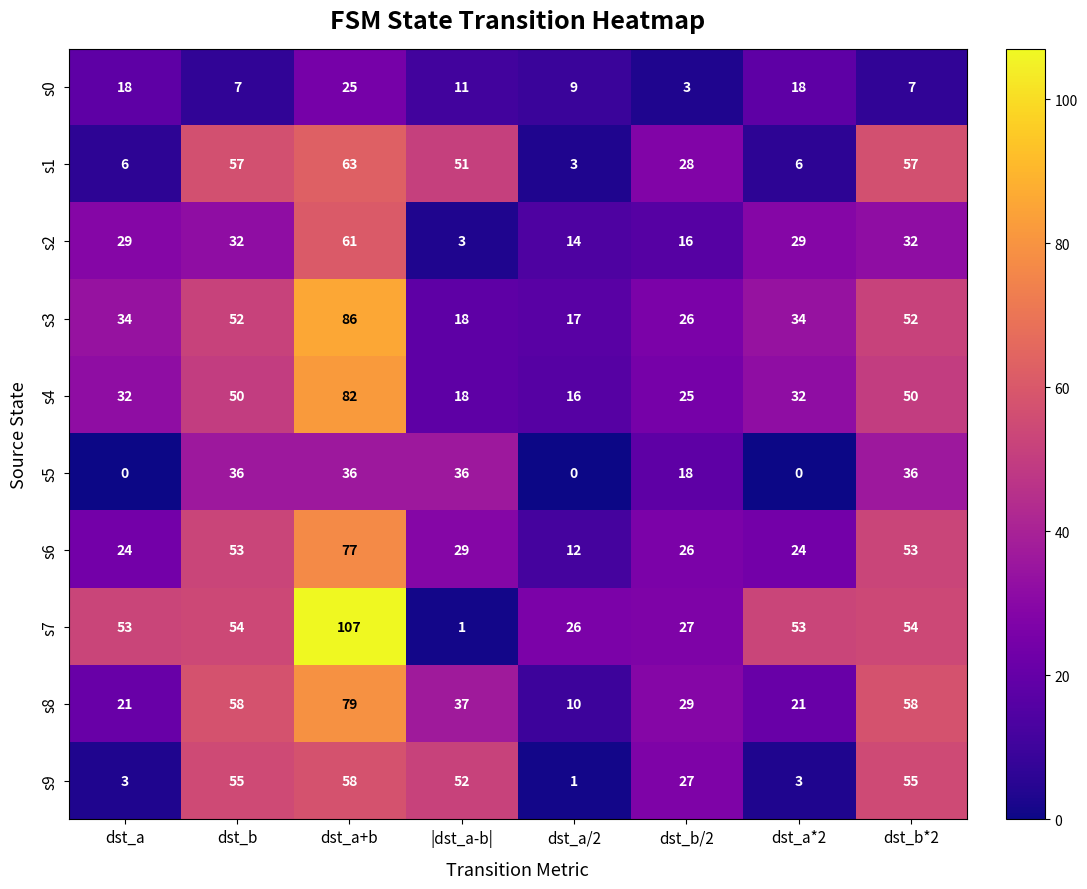

Which series has the largest range (max minus min)?

s7